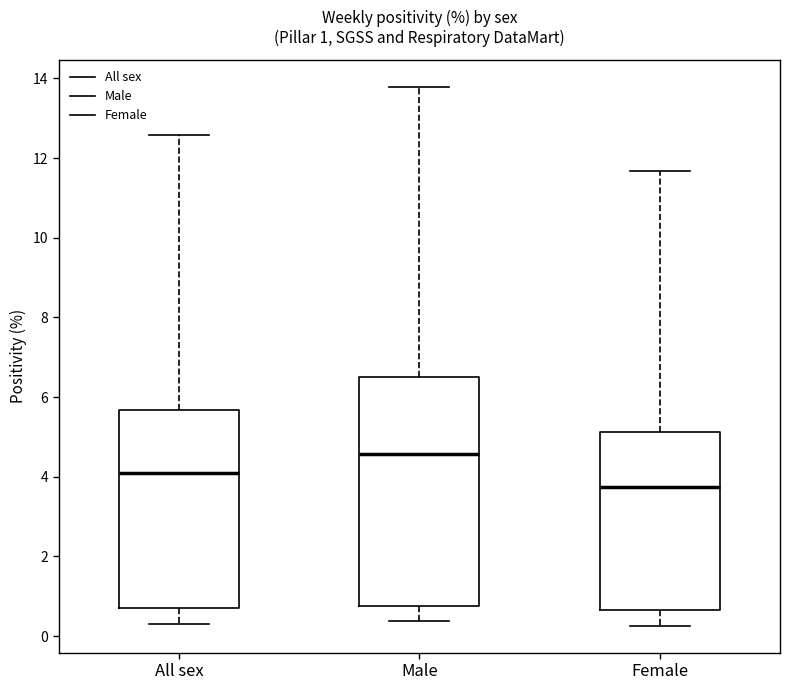

Which box's median line is the lowest?

Female